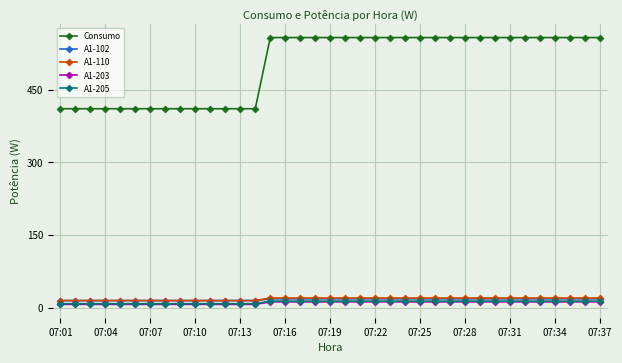

What is the greatest value displayed?

557.7